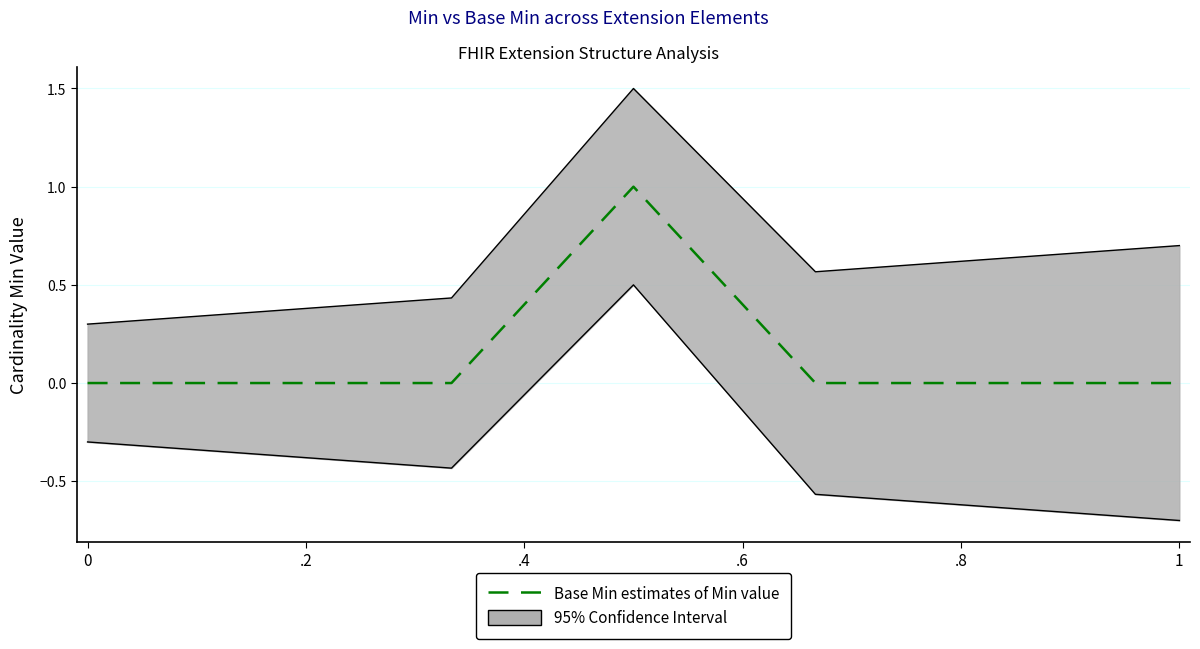

What is the sum of all values?

1